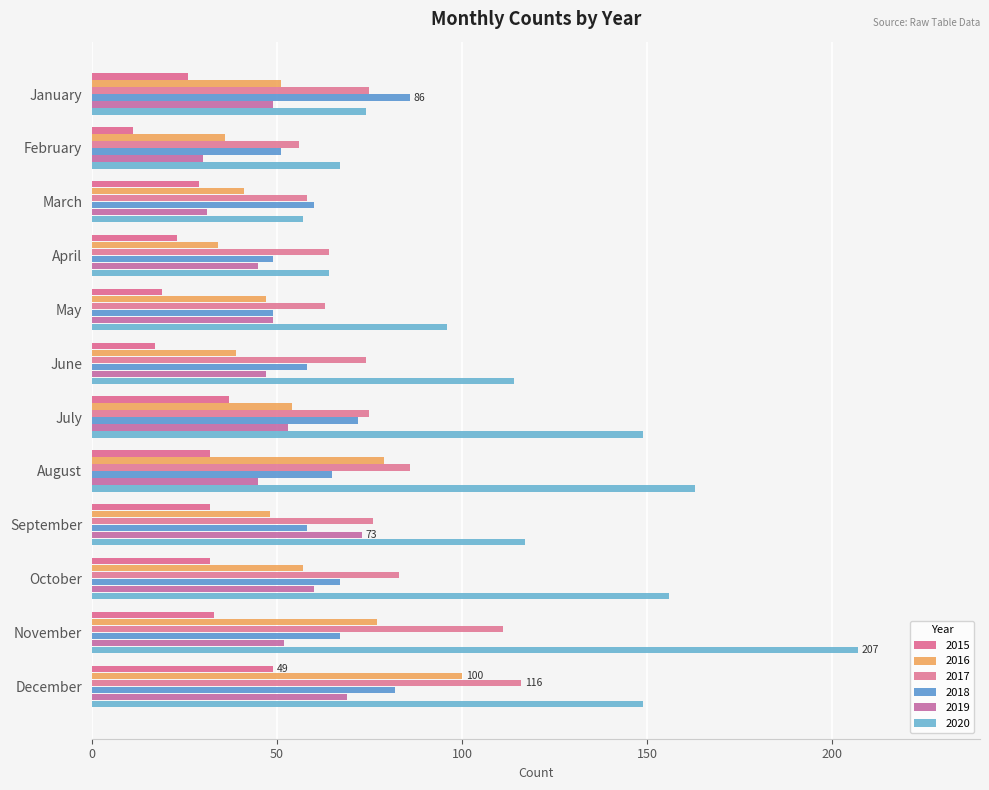

What is the greatest value displayed?

207